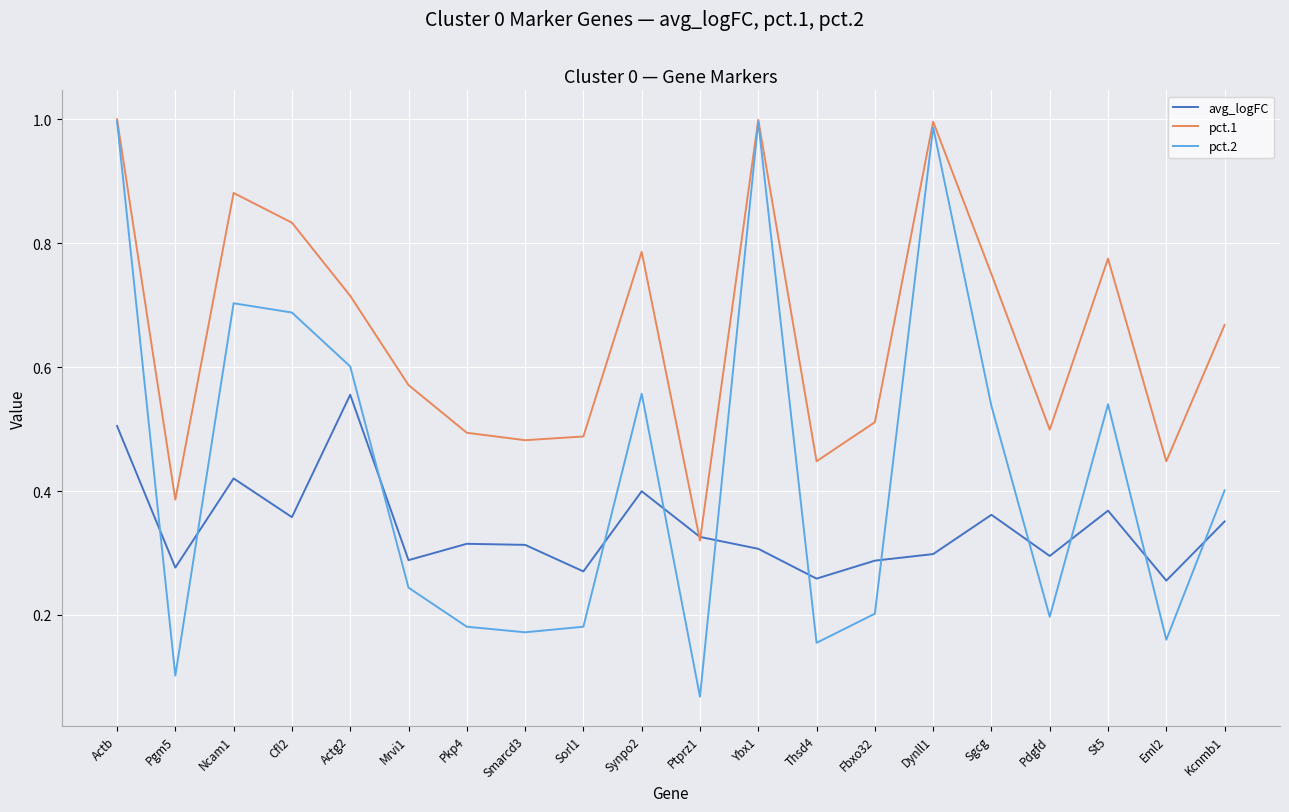

True or false: avg_logFC has a value of 0.3 at Ybx1.

True